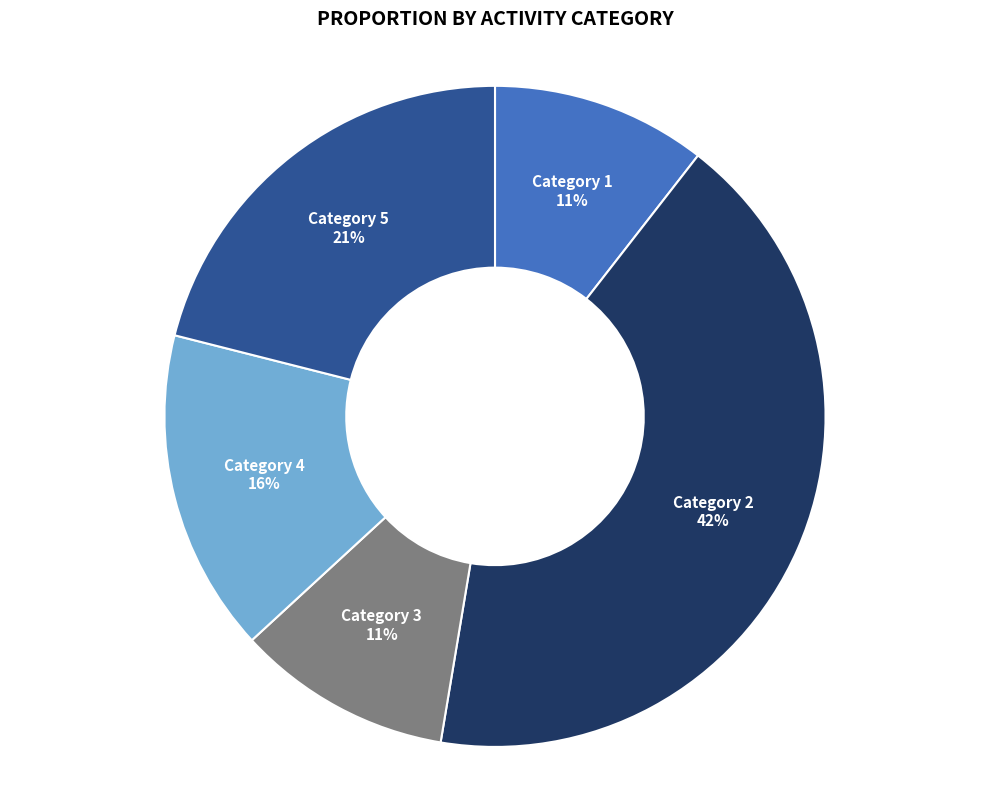

Approximately how many times larger is the value at Category 3 compared to Category 4?

0.7